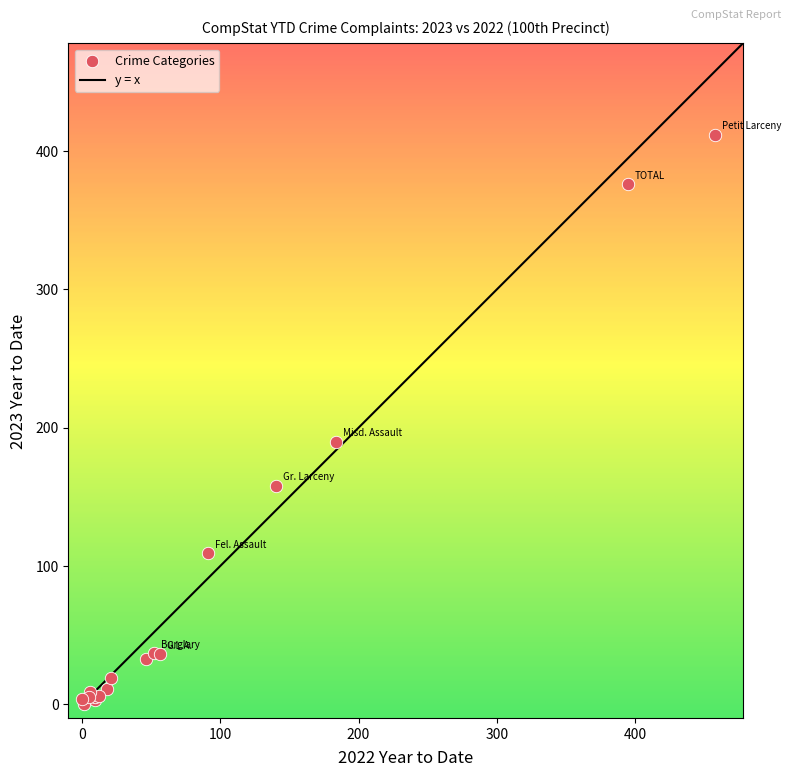

What Y value in the scatter plot is closest to 206?

190